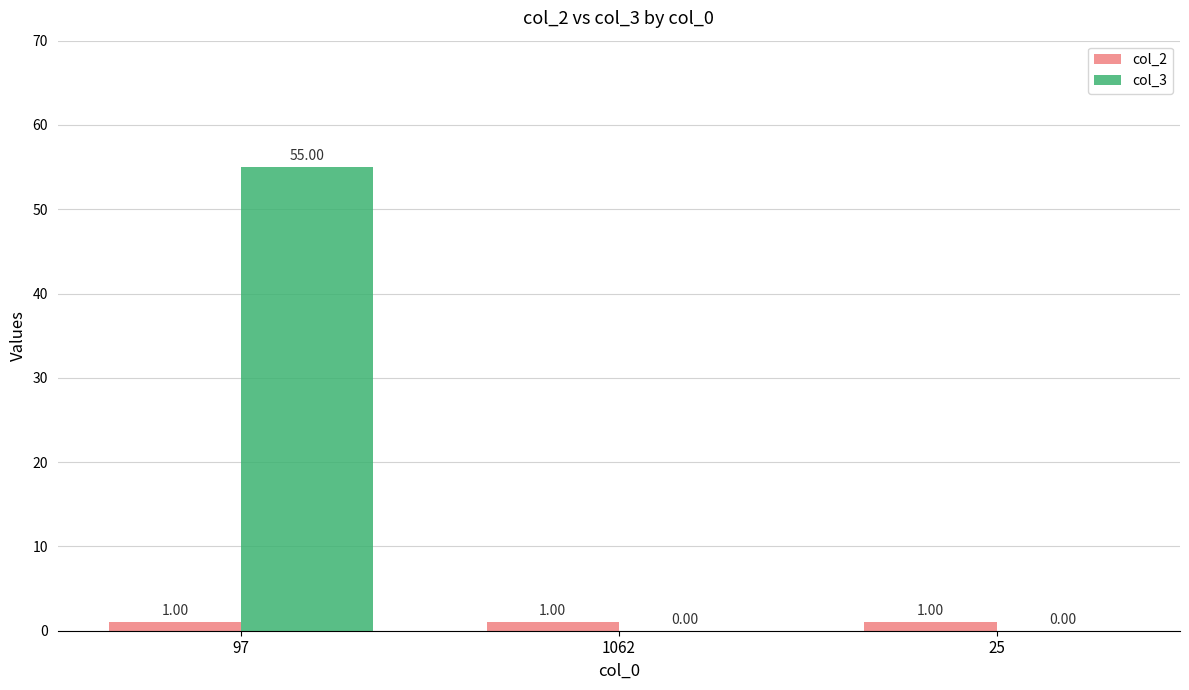

What is the greatest value displayed?

55